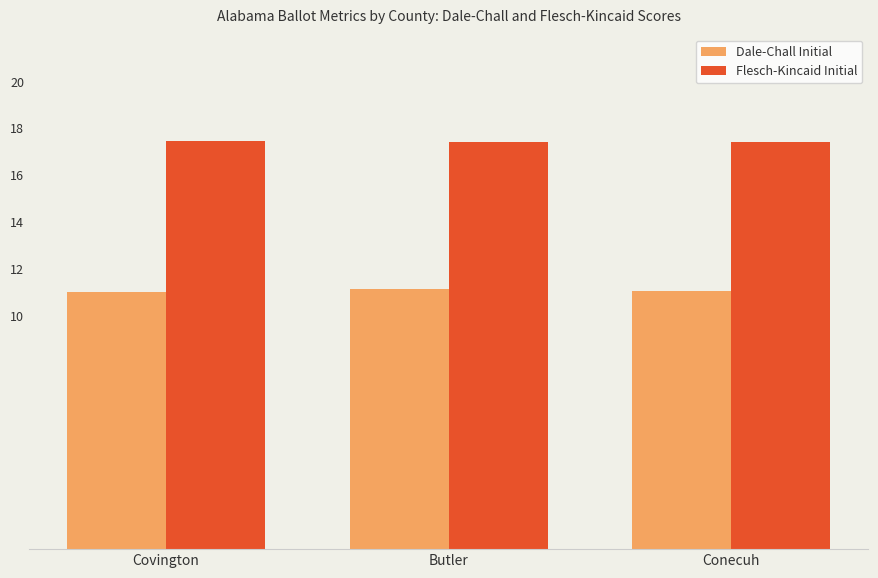

Rank the series by their average value, from highest to lowest.

Flesch-Kincaid Initial, Dale-Chall Initial